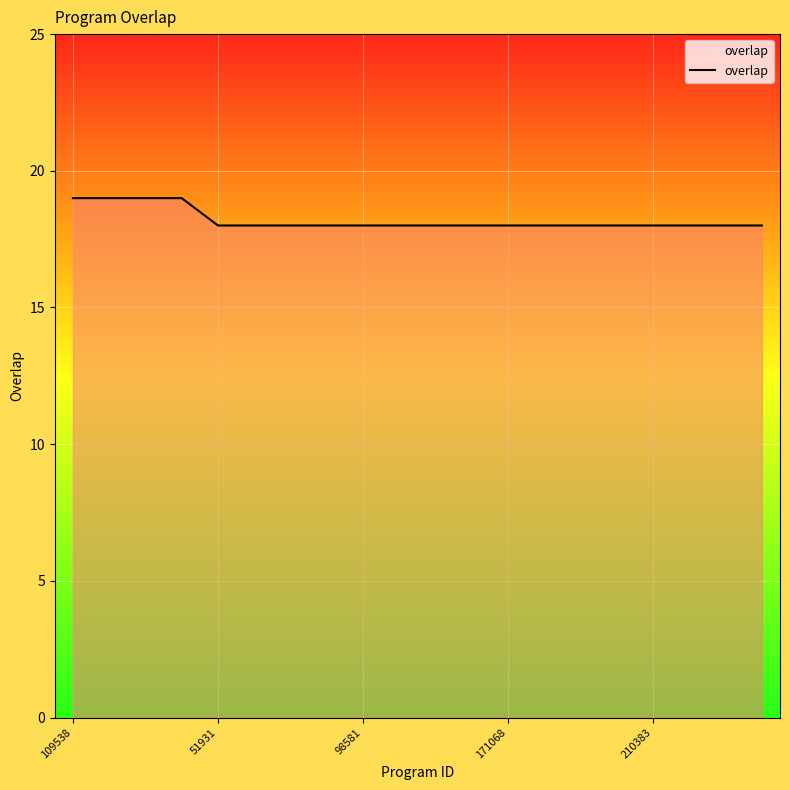

What is the maximum value shown in the chart?

19